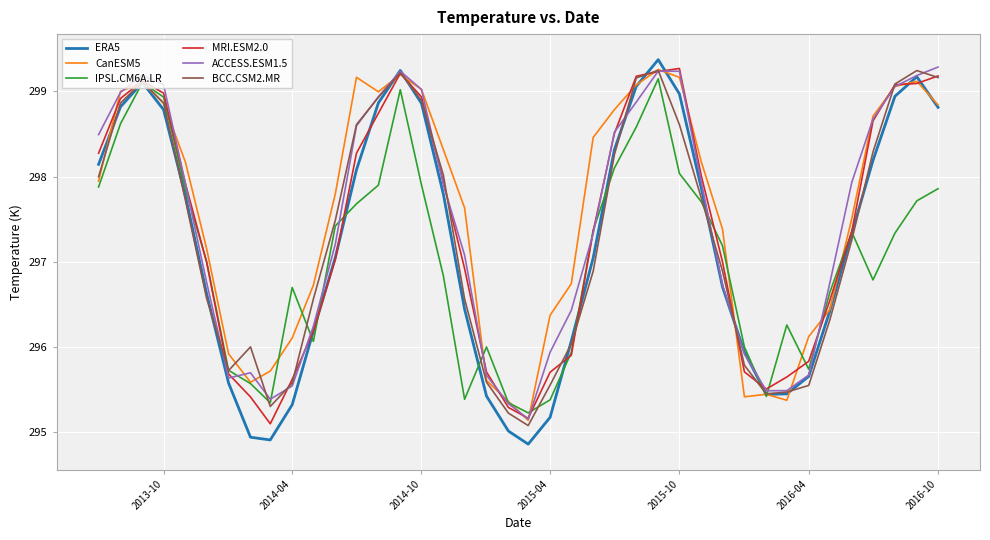

What is the minimum value for CanESM5?

295.1